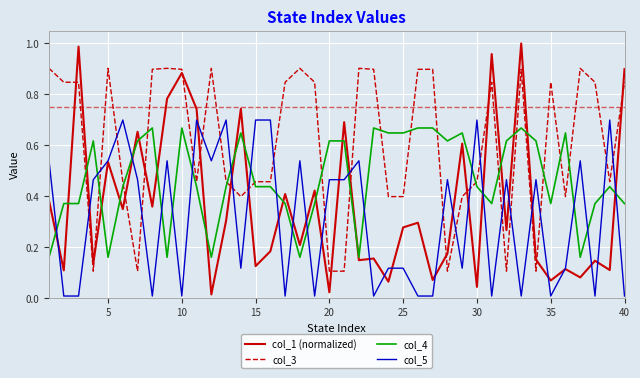

List the series in order of their peak value, lowest first.

col_4, col_5, col_3, col_1 (normalized)